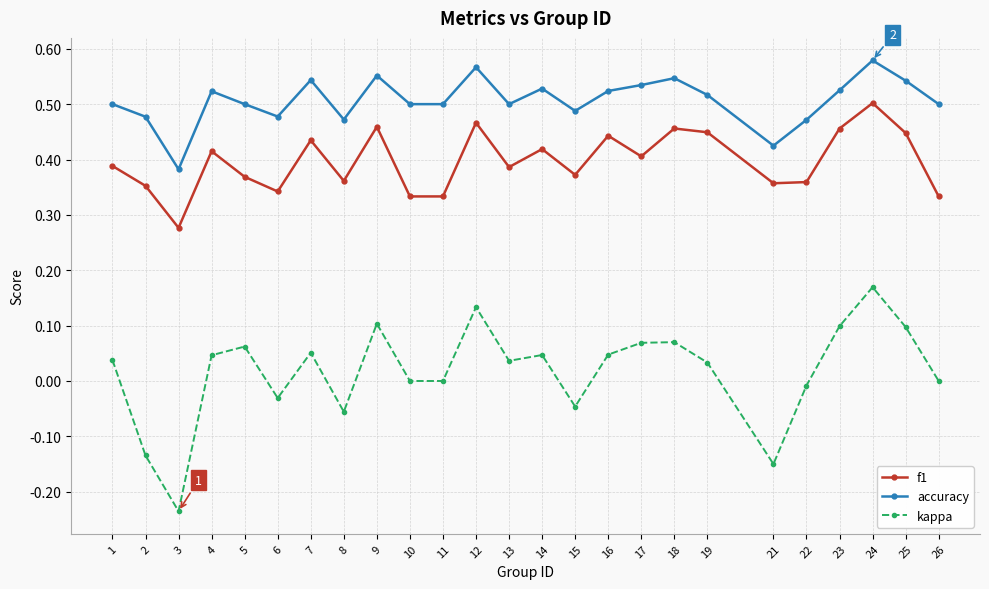

At which category does kappa reach its first local valley?

3